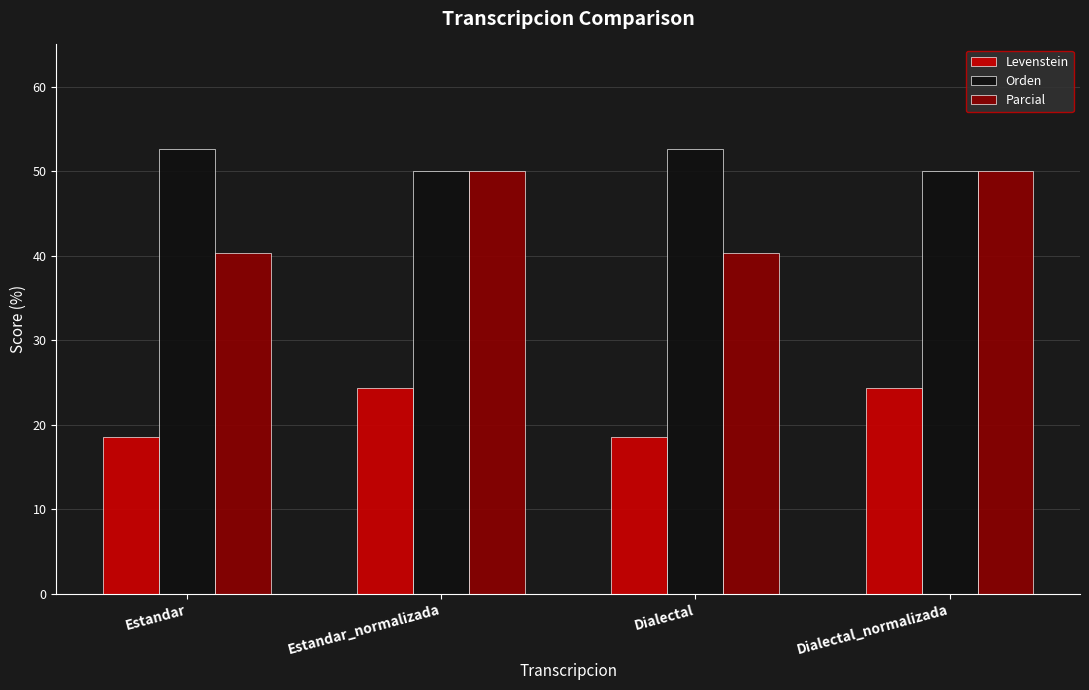

What is the value of the Levenstein bar at the 3rd from the left?

18.5